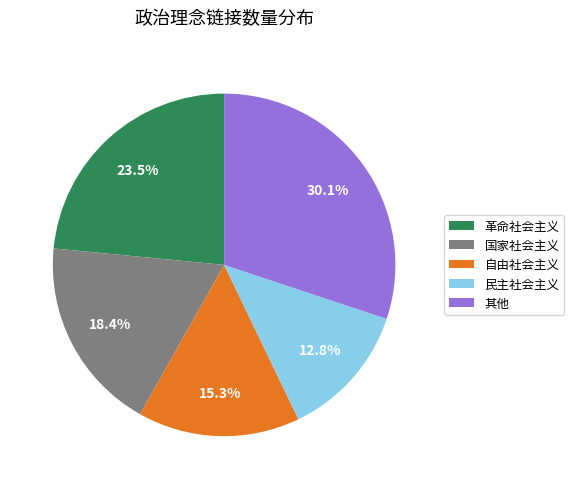

Do 革命社会主义 and 自由社会主义 together represent more than half of the pie?

No